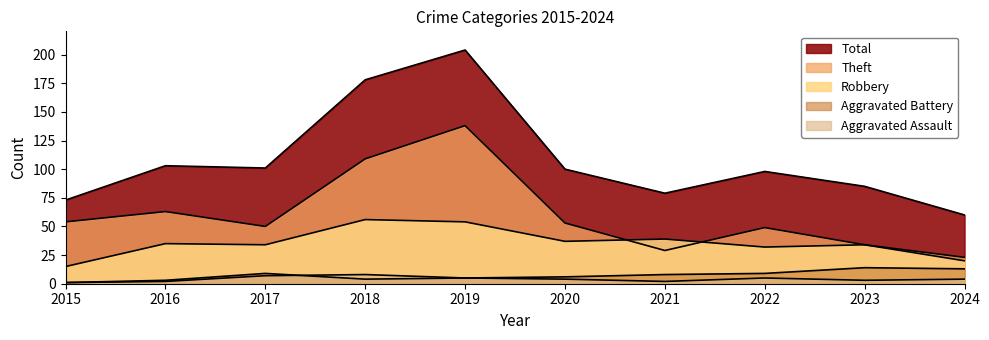

Is it true that Robbery equals 35 at 2016?

True